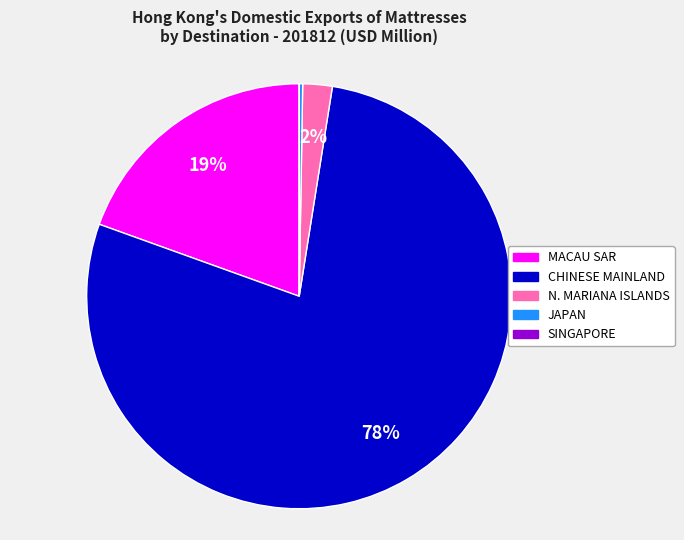

Which slice is the largest?

CHINESE MAINLAND